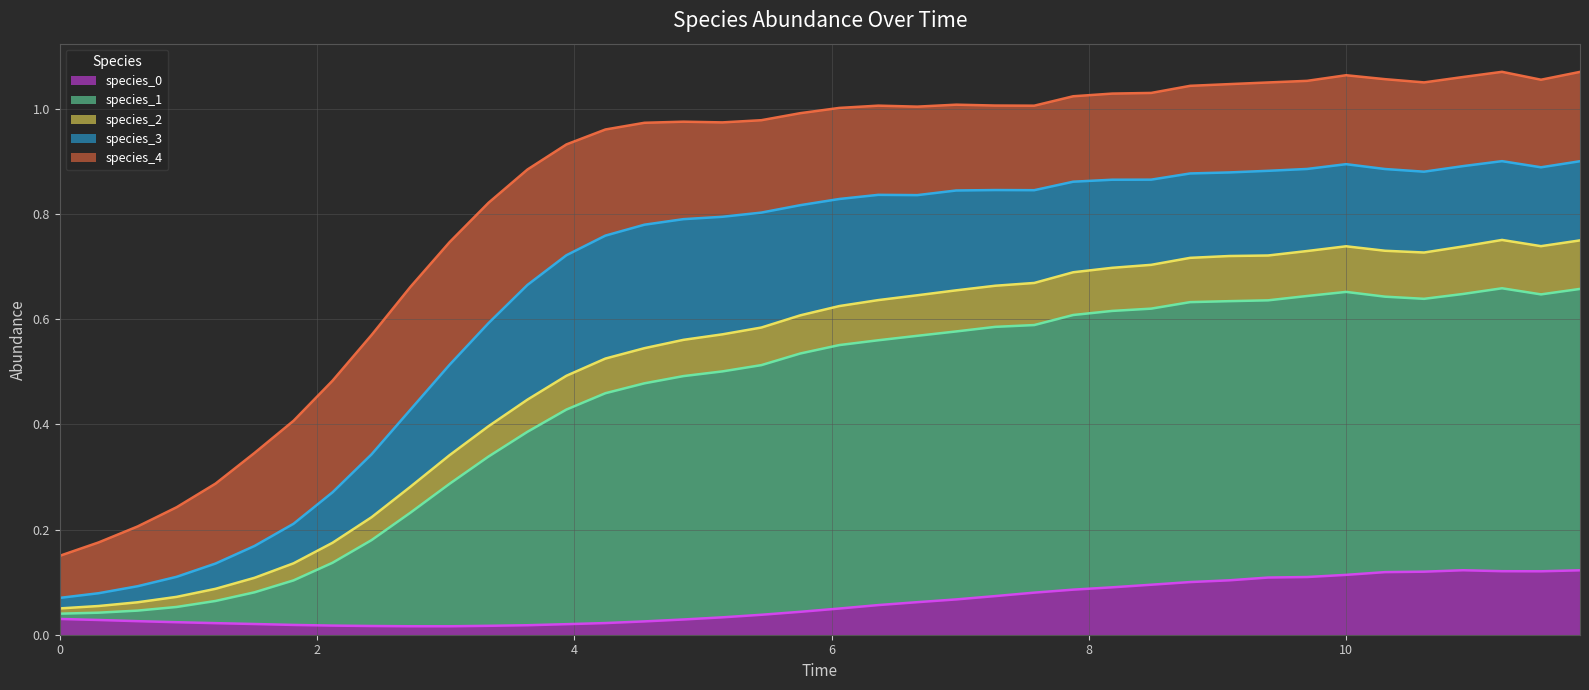

What is the highest value of the species_2 series?

0.8